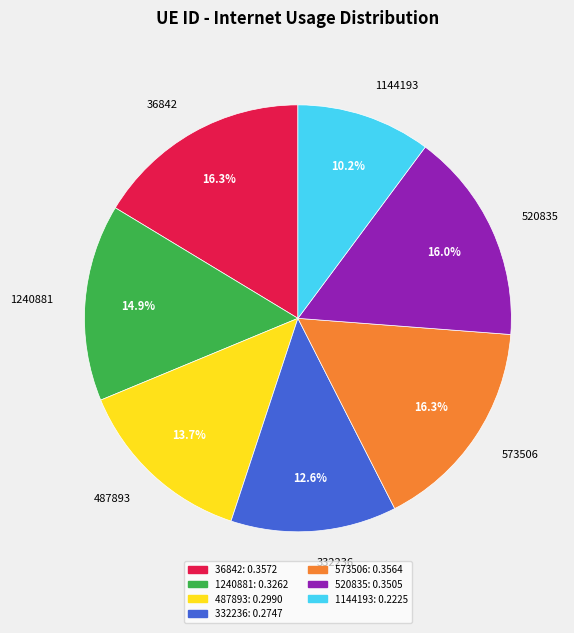

Count the number of slices in the pie.

7